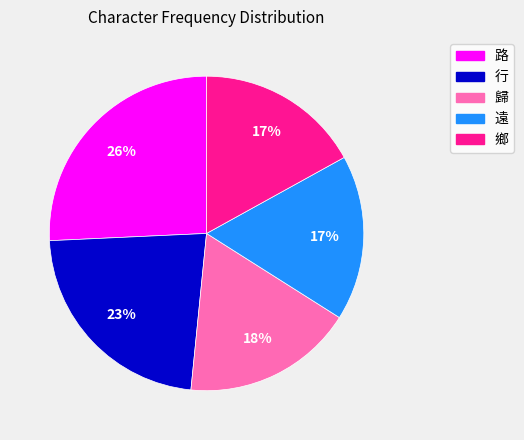

How many segments does this pie chart have?

5